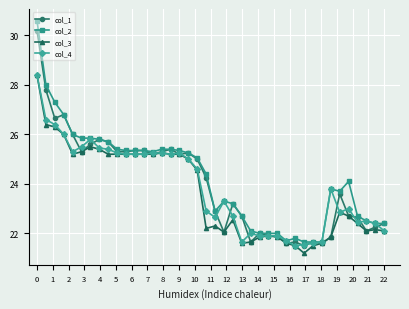

What is the value of the col_2 point at the 37th from the left?

22.7